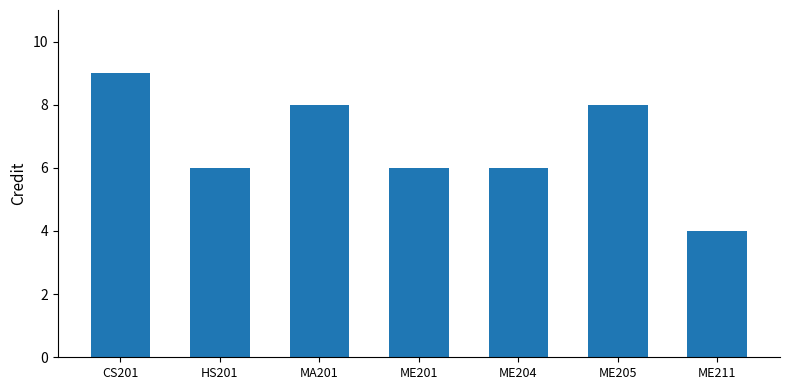

What is the difference between the maximum and minimum values?

5